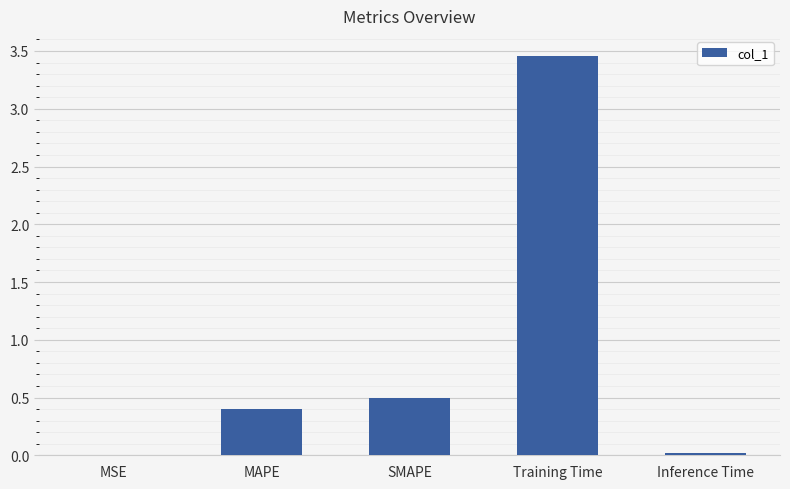

What is the change in value from MAPE to SMAPE?

+0.1